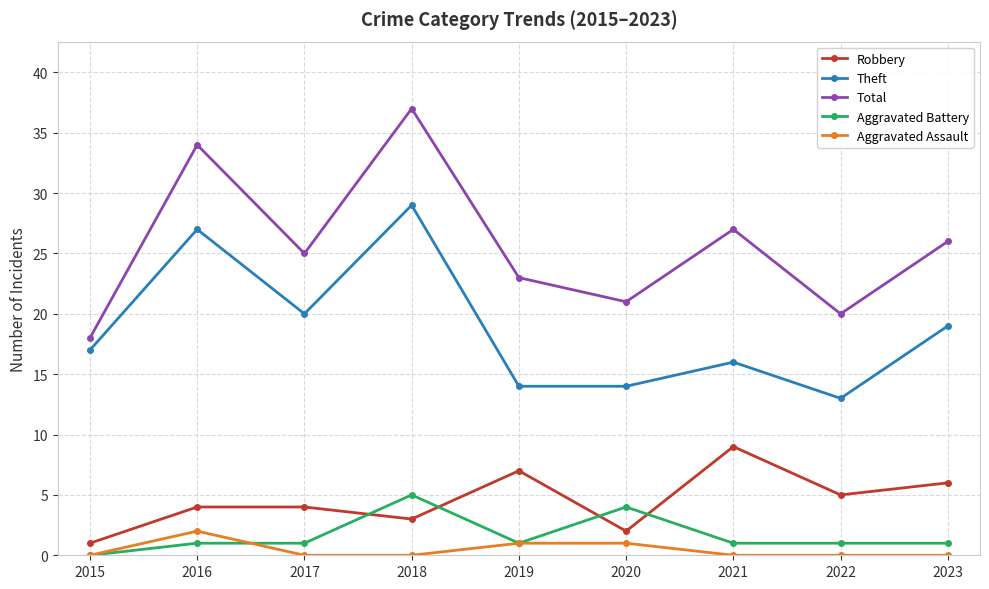

Between 2017 and 2019, which series saw the biggest shift?

Theft